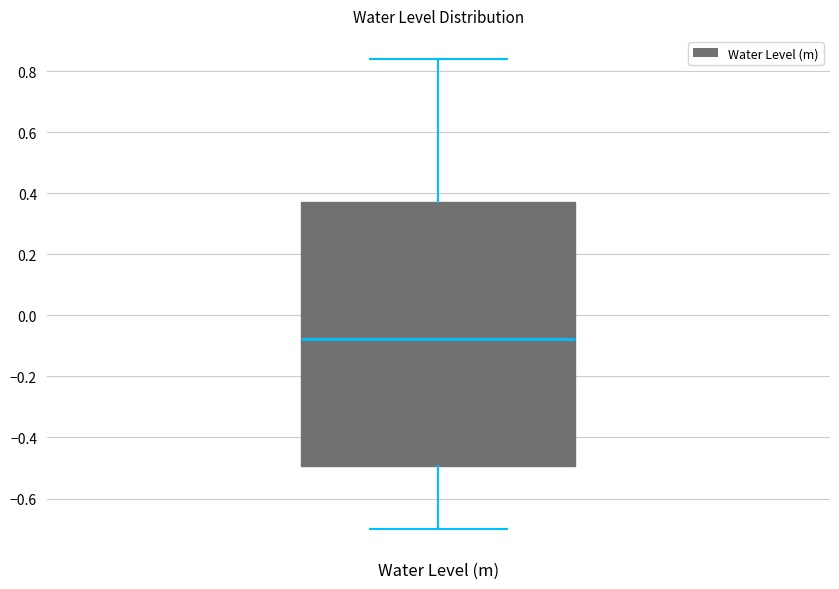

Transcribe this box plot: give where the median line is, the range the box spans, and where the two whiskers end, as read against the y-axis. The values are not printed on the chart, so give them approximately, as read against the axis.

median -0.08, box -0.50 to 0.38, whiskers -0.70 to 0.84